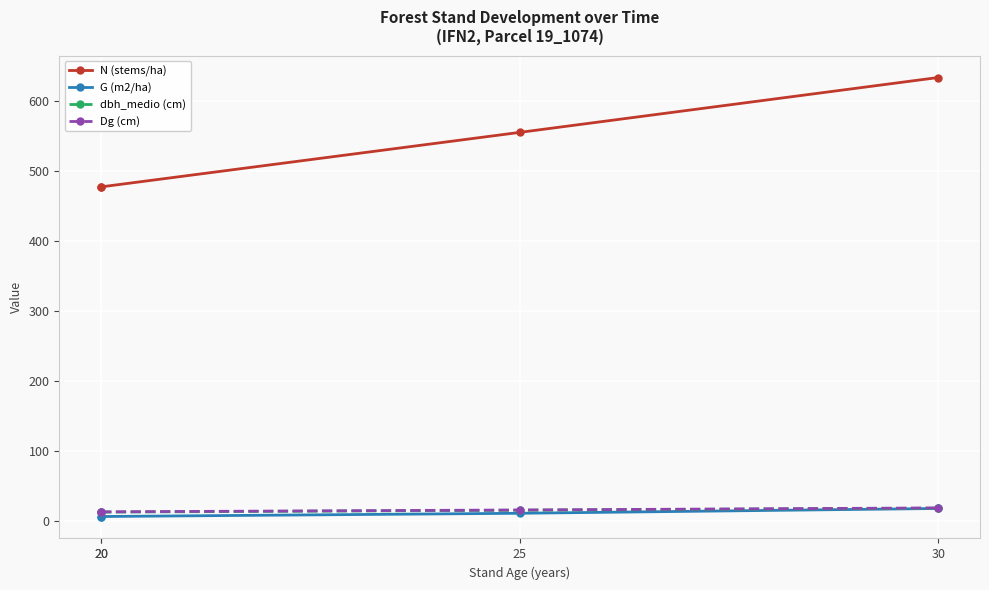

Between 25 and 30, which is larger?

30